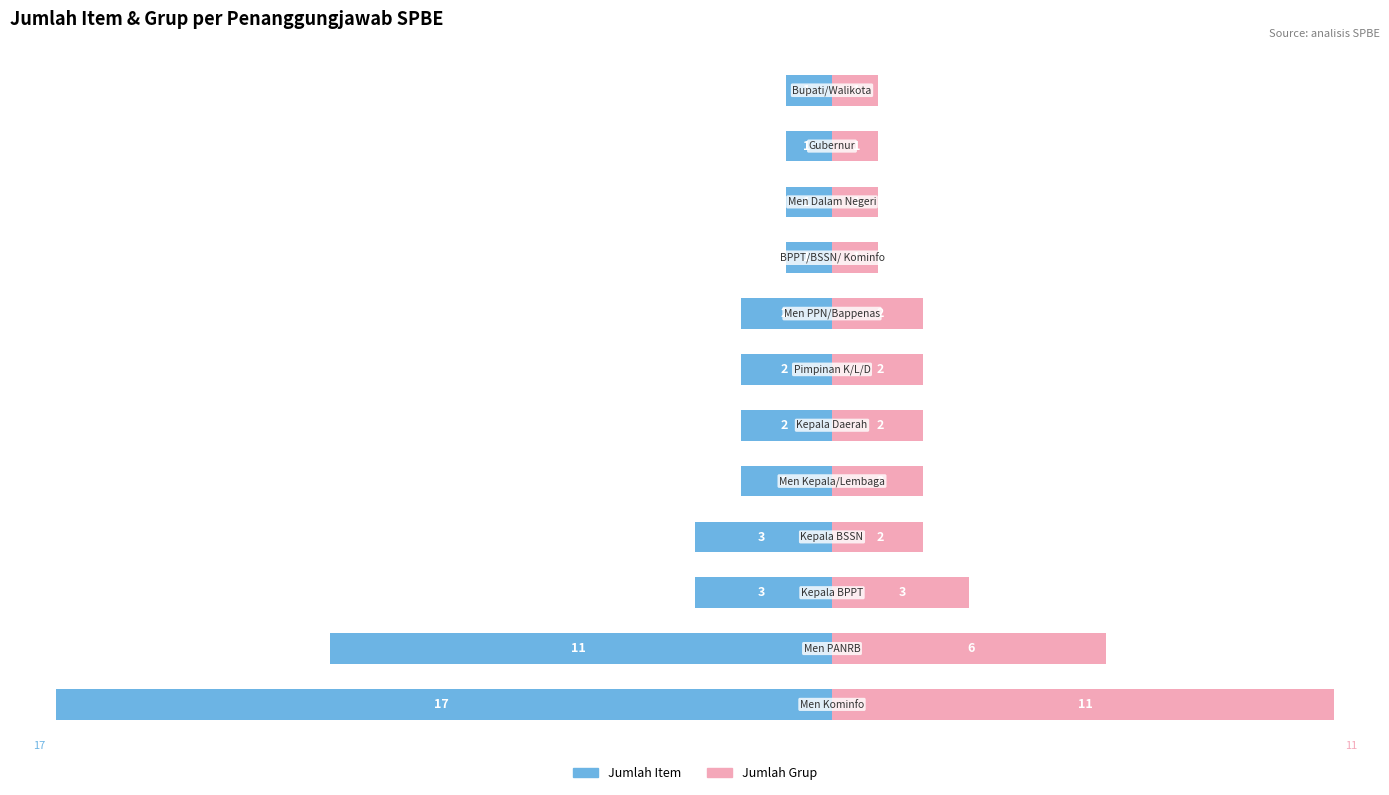

How many bars are there in each group?

2